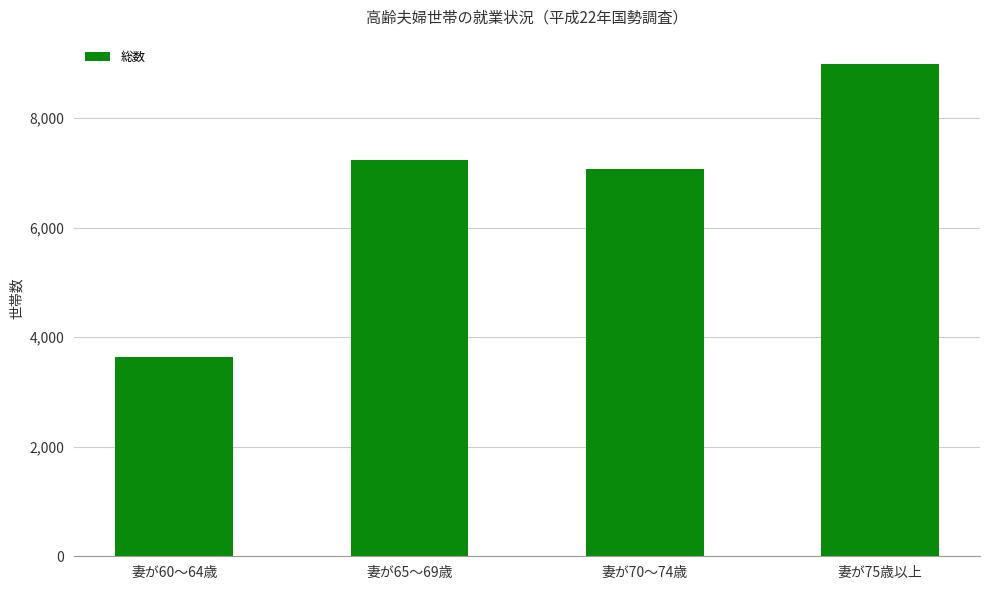

The chart shows a value of 3640 at 妻が60～64歳. True or false?

True